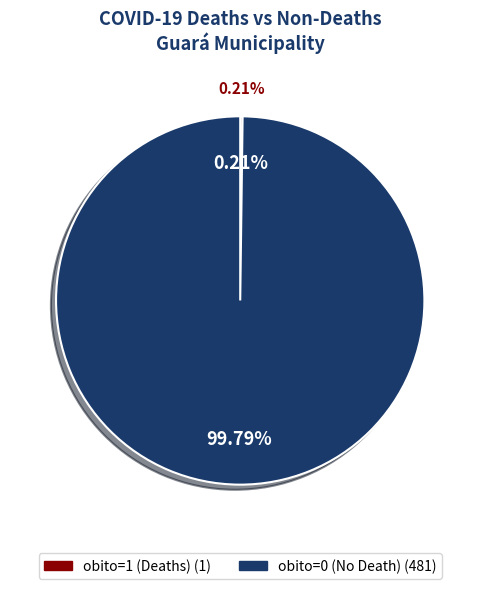

Is there any slice that represents more than half of the pie?

Yes